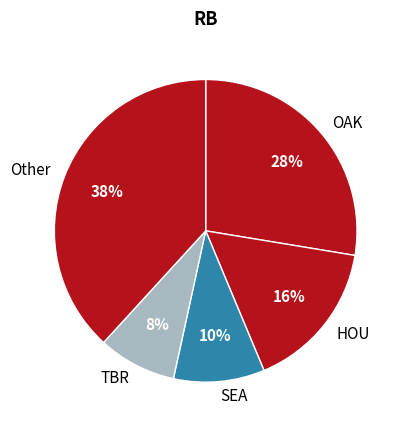

Which category has the smallest portion of the pie?

TBR